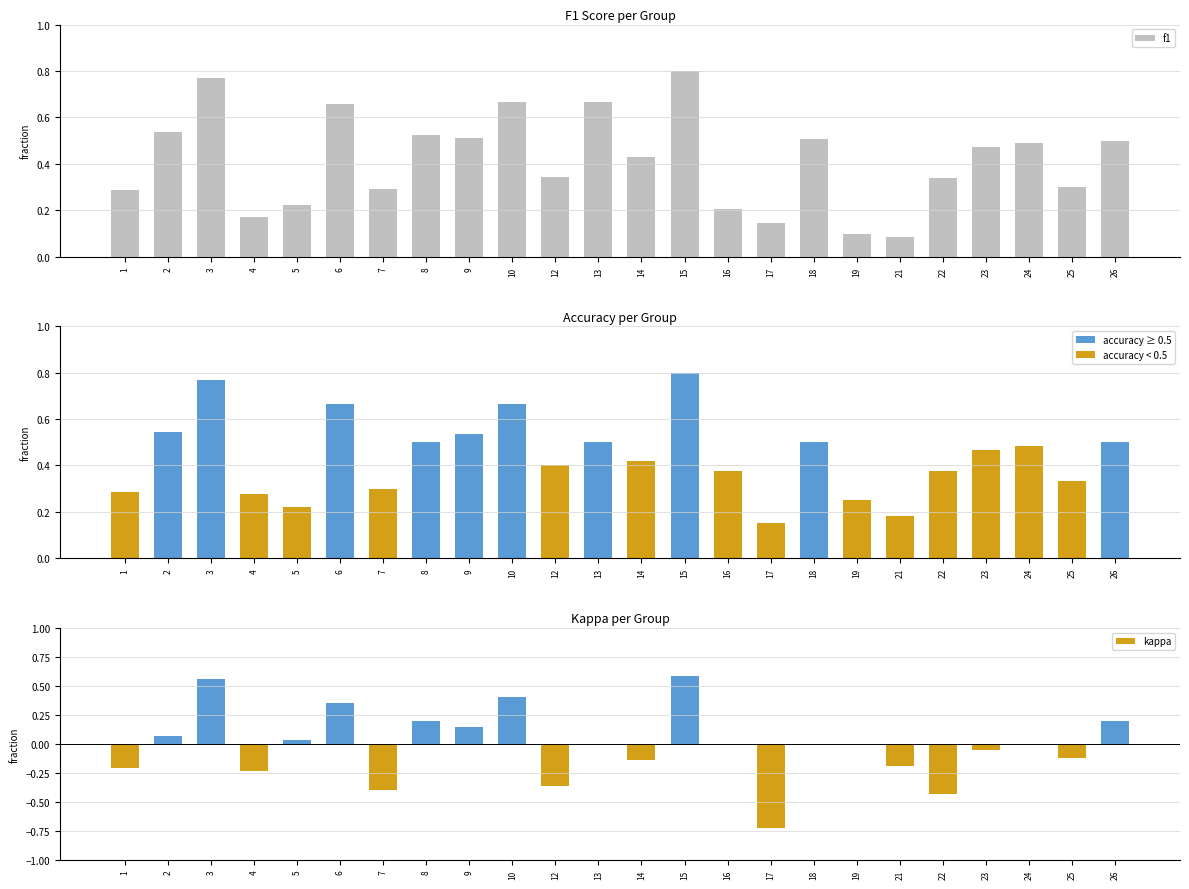

Does the chart contain any negative values?

Yes